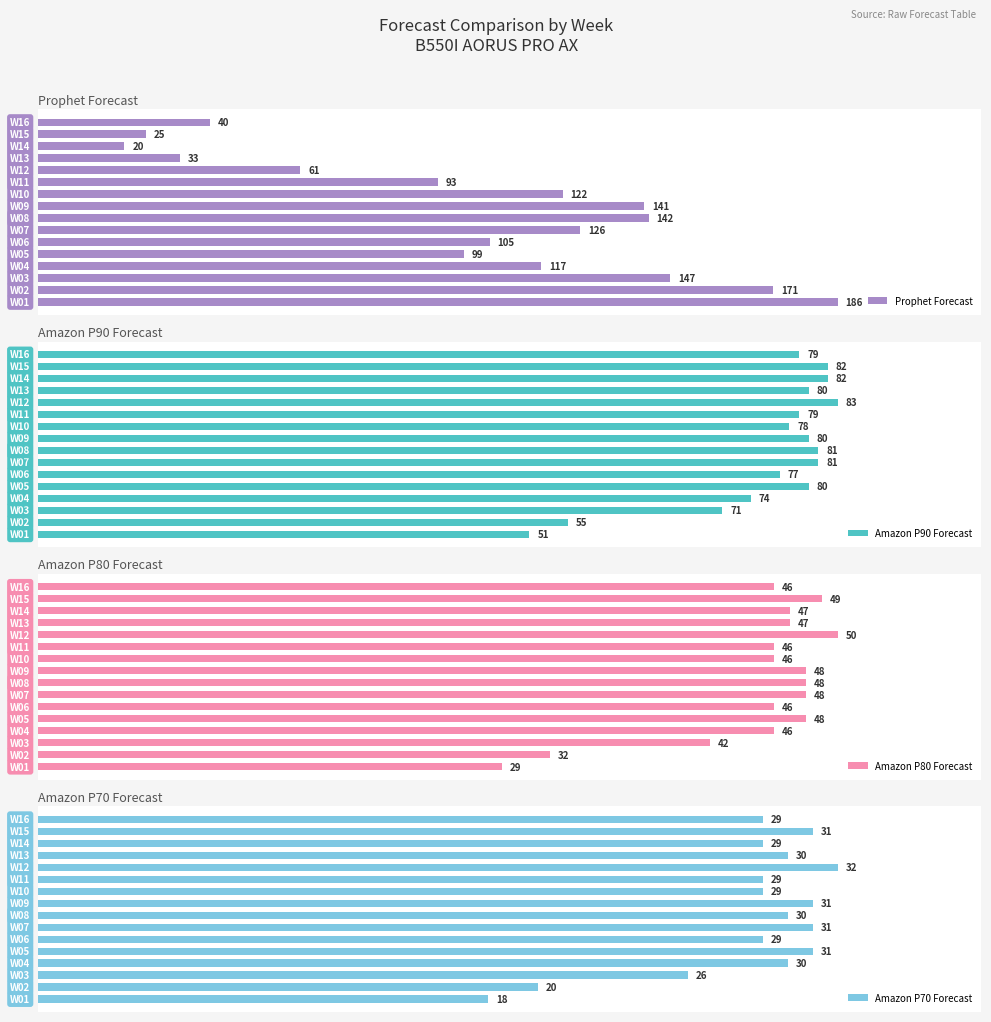

Reading left to right, extract all data points from this chart.

Prophet Forecast: 186	171	147	117	99	105	126	142	141	122	93	61	33	20	25	40
Amazon P90 Forecast: 51	55	71	74	80	77	81	81	80	78	79	83	80	82	82	79
Amazon P80 Forecast: 29	32	42	46	48	46	48	48	48	46	46	50	47	47	49	46
Amazon P70 Forecast: 18	20	26	30	31	29	31	30	31	29	29	32	30	29	31	29